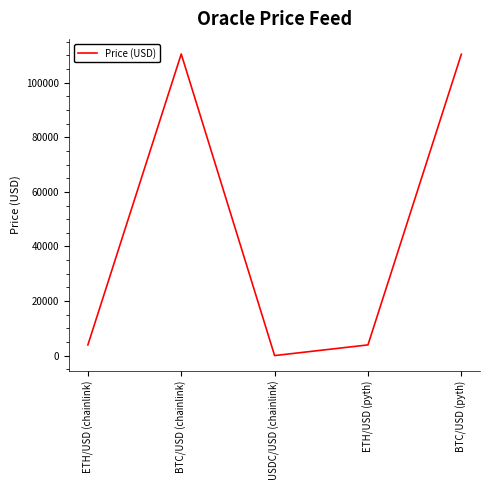

Which category has the lowest value across all series?

USDC/USD (chainlink)